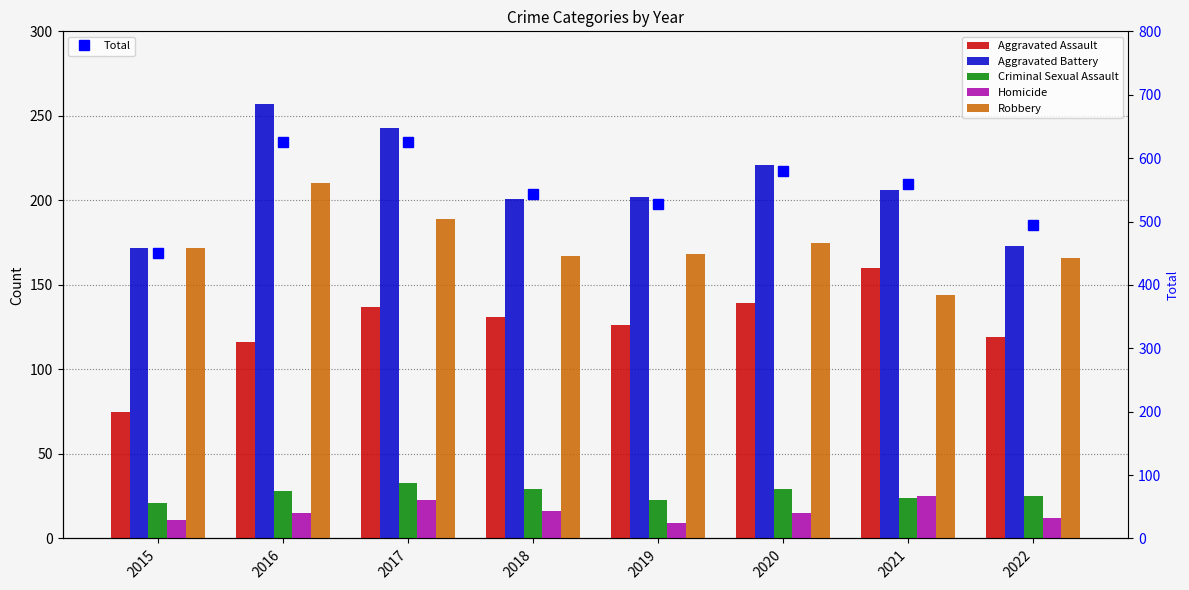

What is the sum of all Total values?

4407